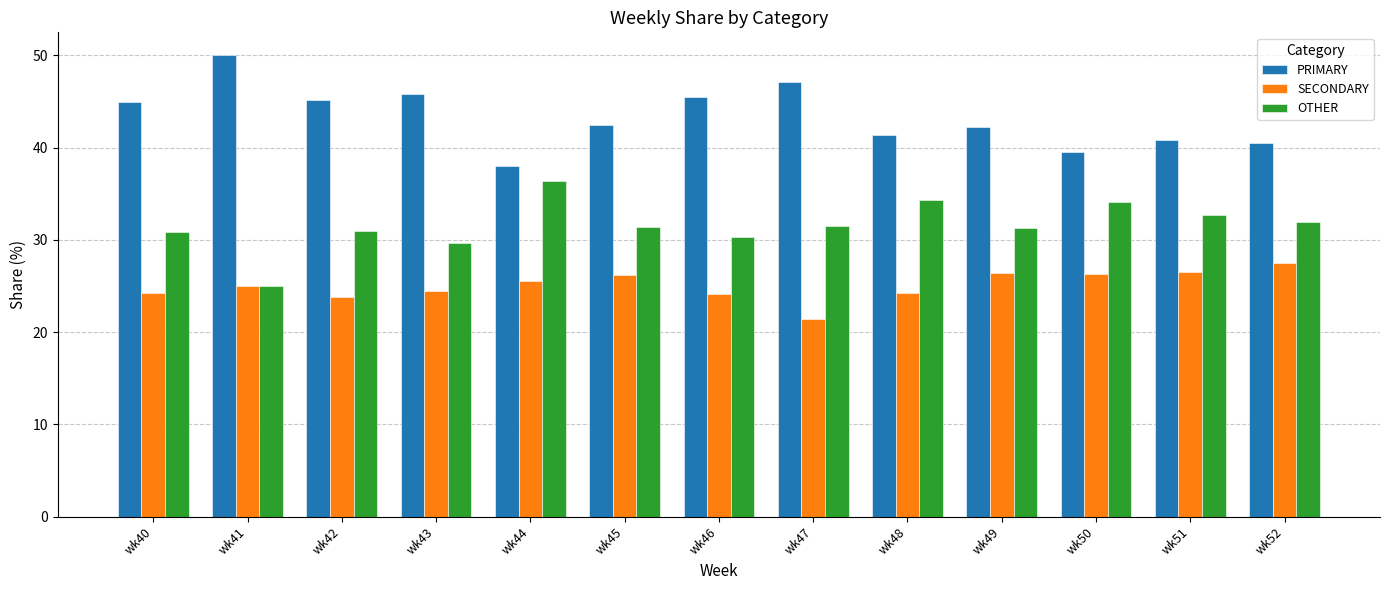

What is the difference between the PRIMARY values at wk41 and wk43?

4.2